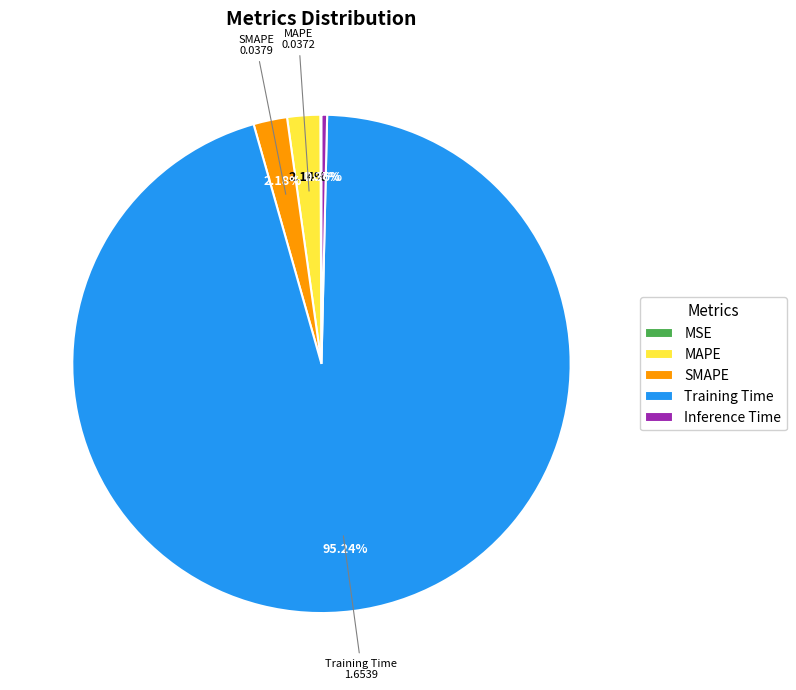

Is it true that Inference Time is 0% of the pie?

True